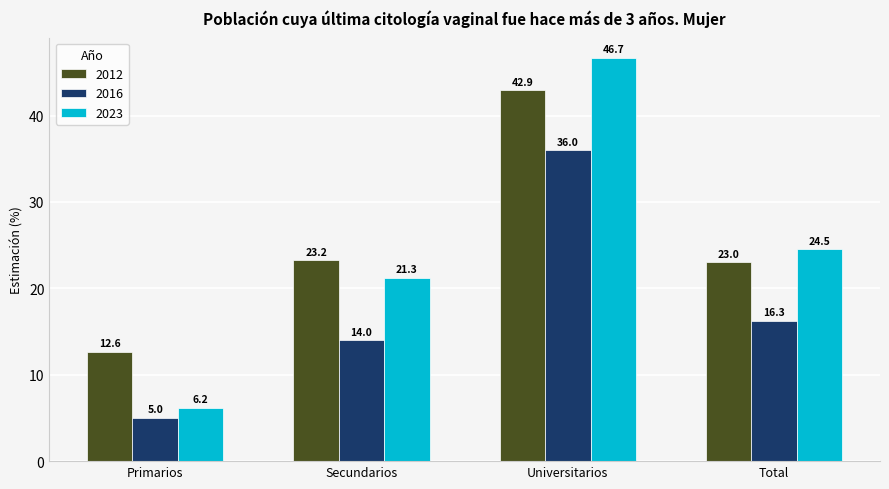

What is the average value of the 2023 series?

24.7